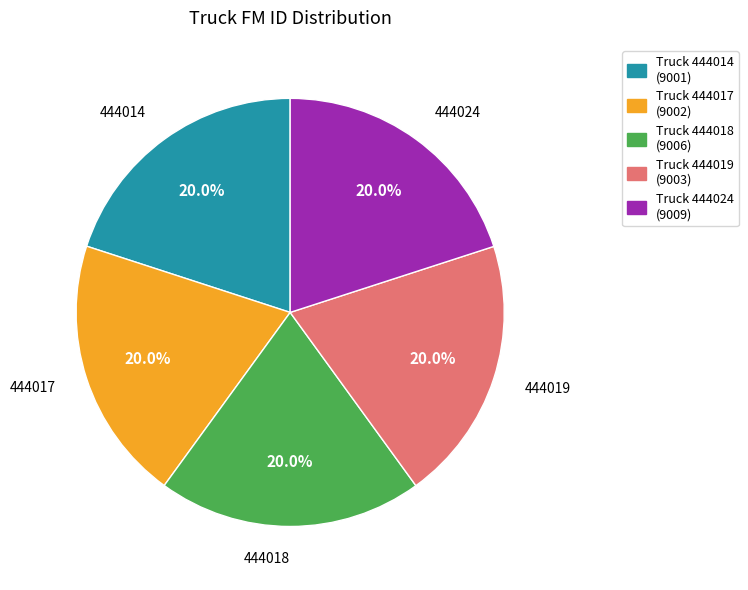

Is there any slice that represents more than half of the pie?

No